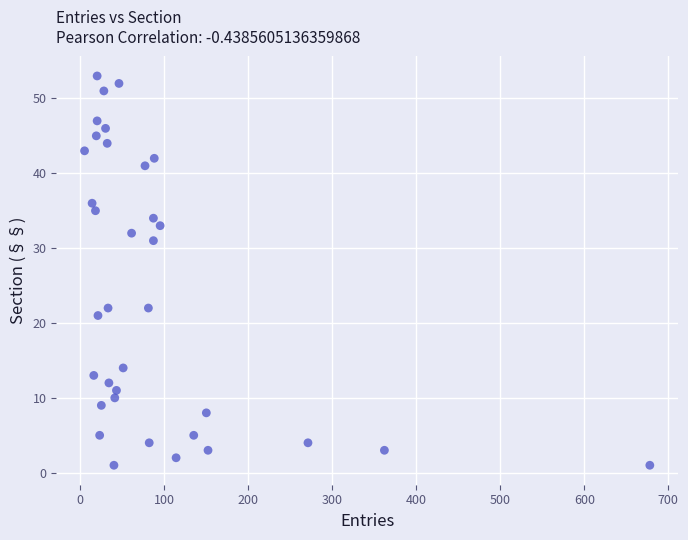

What Y value in the scatter plot is closest to 27?

31